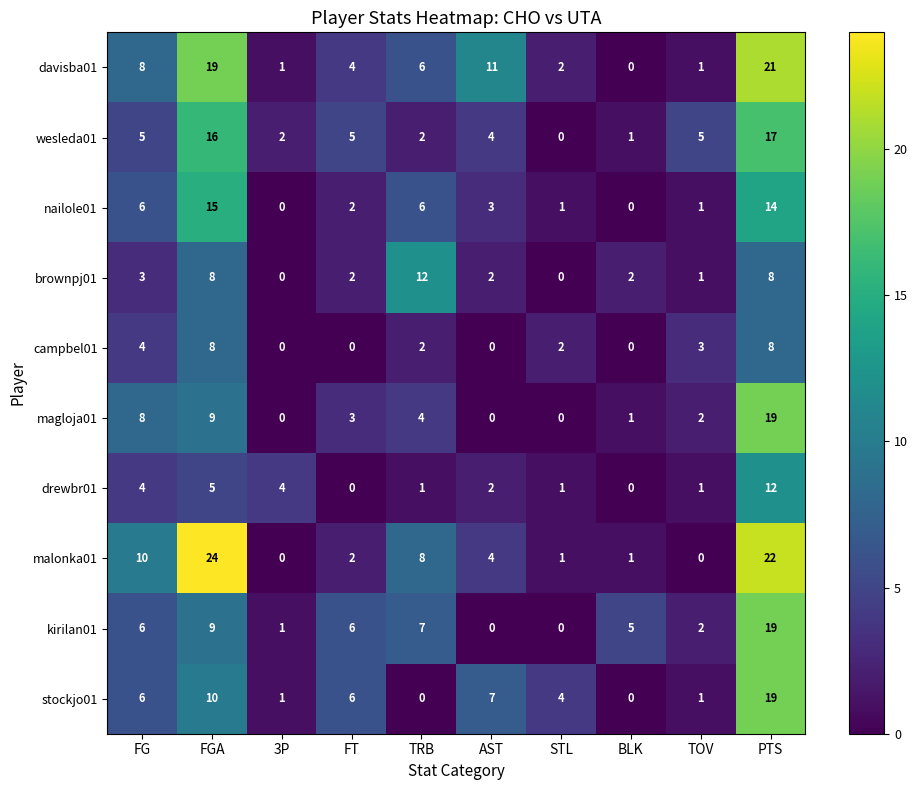

Which series has the widest spread of values?

malonka01